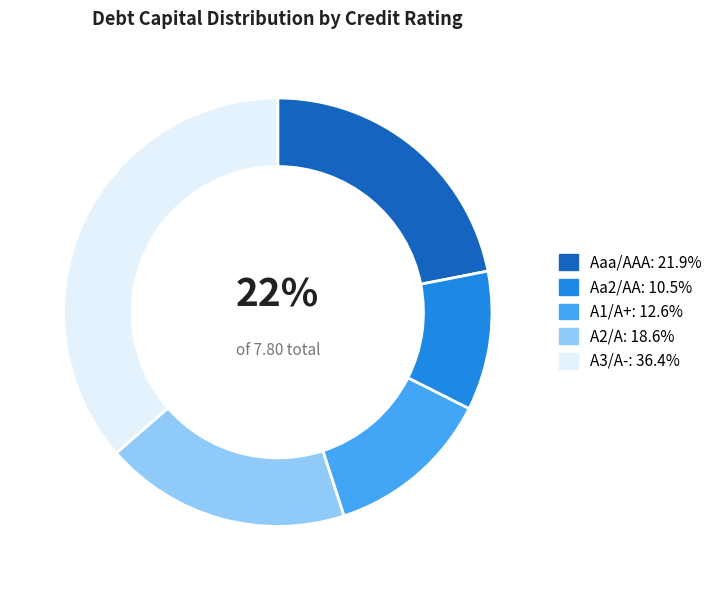

To the nearest percent, what is the average slice percentage?

20%